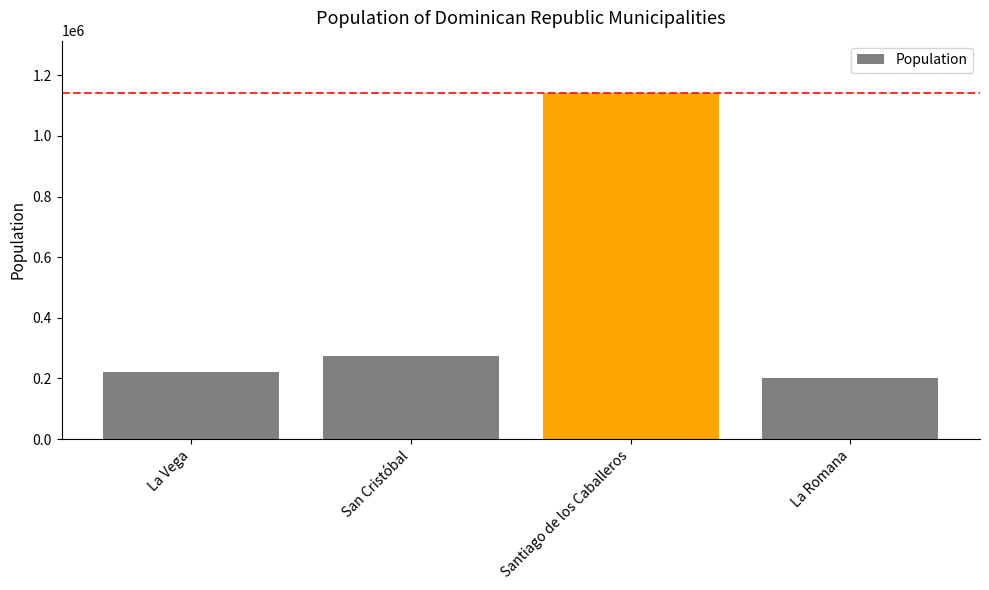

What is the ratio of the value at San Cristóbal to the value at Santiago de los Caballeros?

0.2